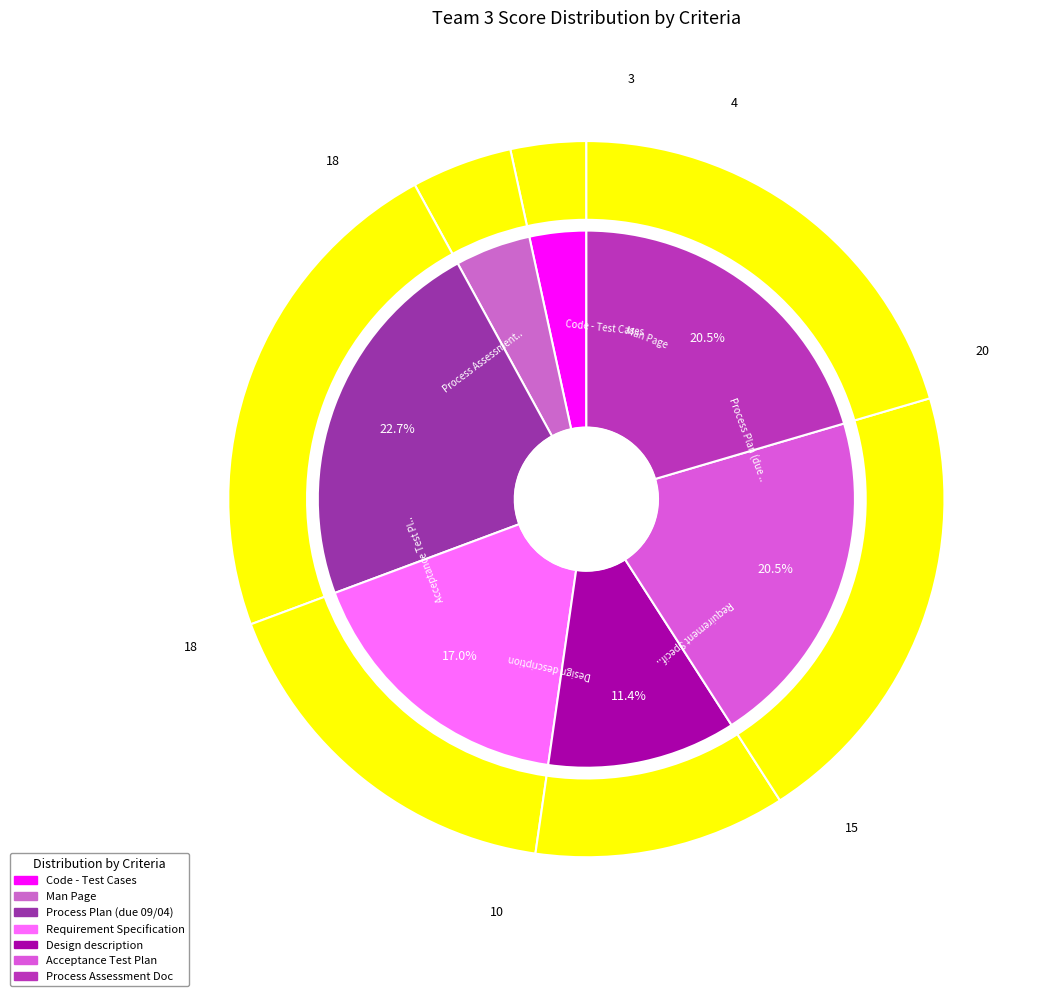

Does any single category account for the majority?

No